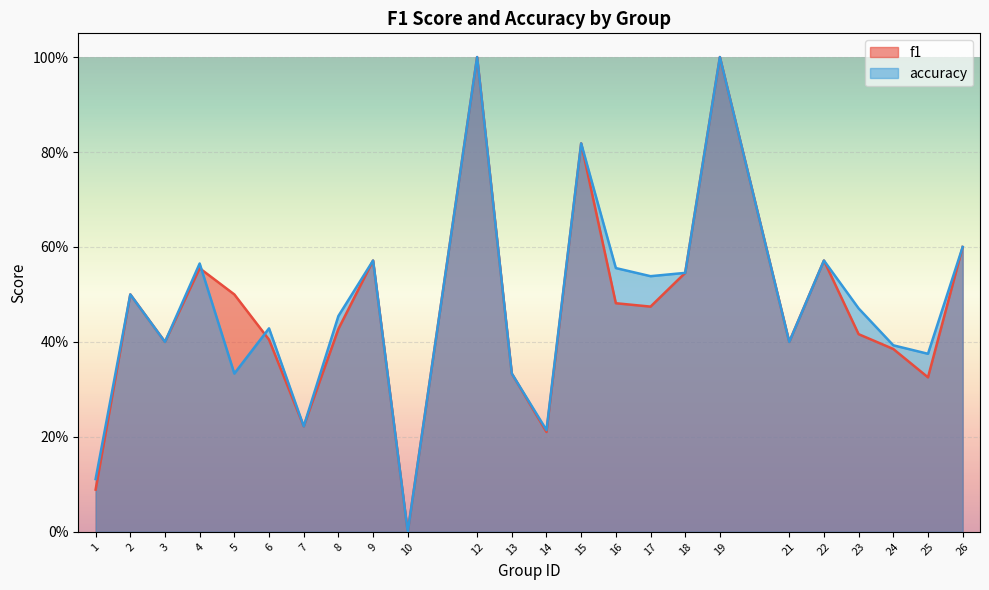

At which category does f1 reach its first local peak?

2